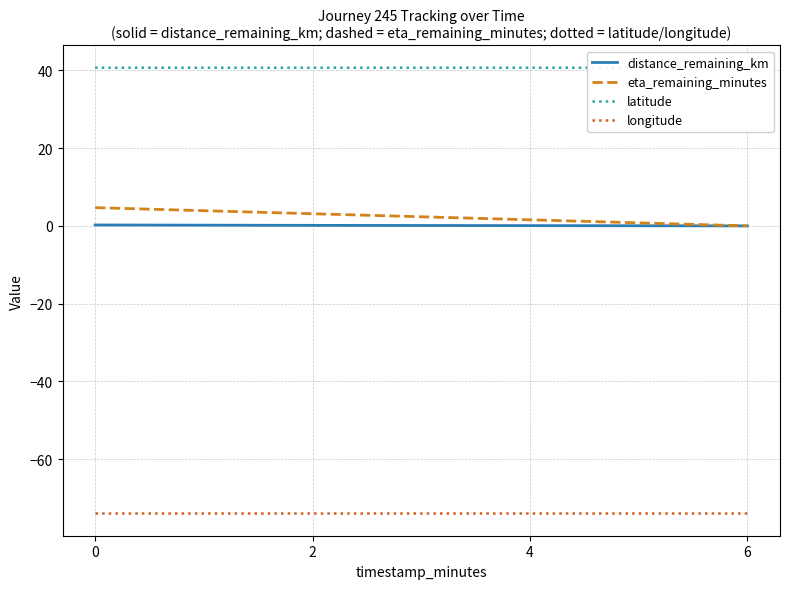

The latitude series shows 71.7 at 4. True or false?

False